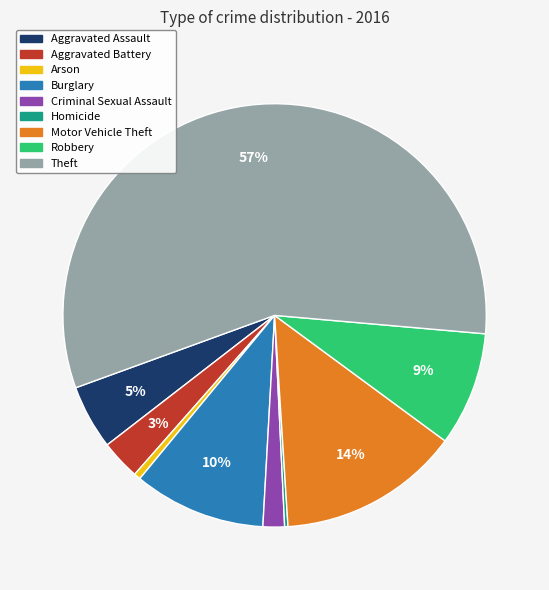

To the nearest percent, what is the average slice percentage?

11%